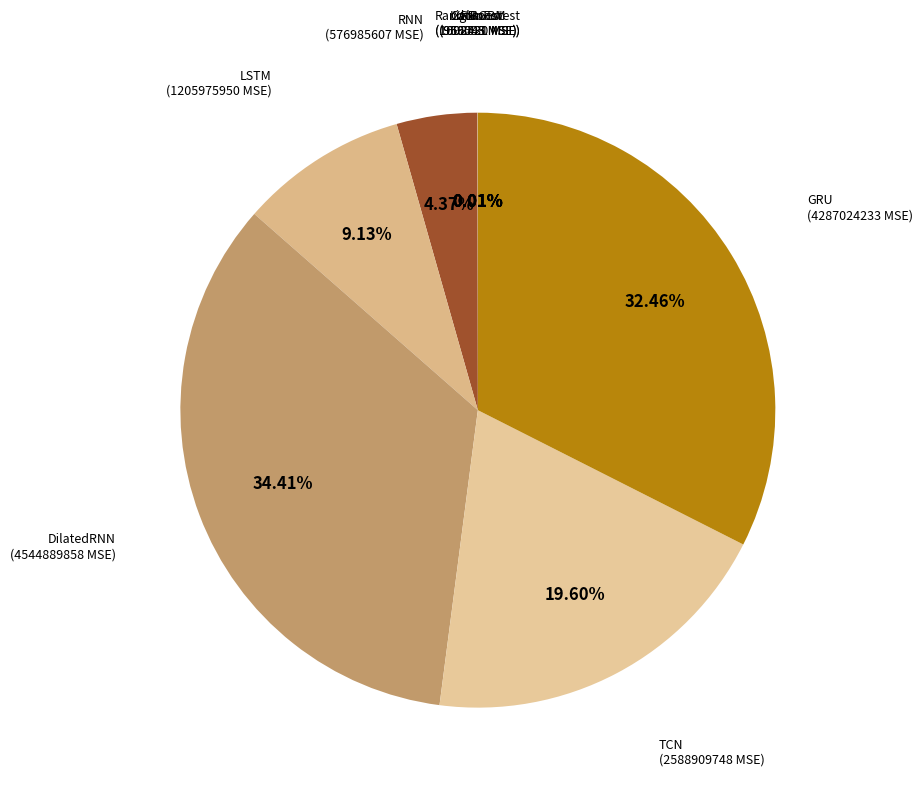

Which category has the biggest portion of the pie?

DilatedRNN